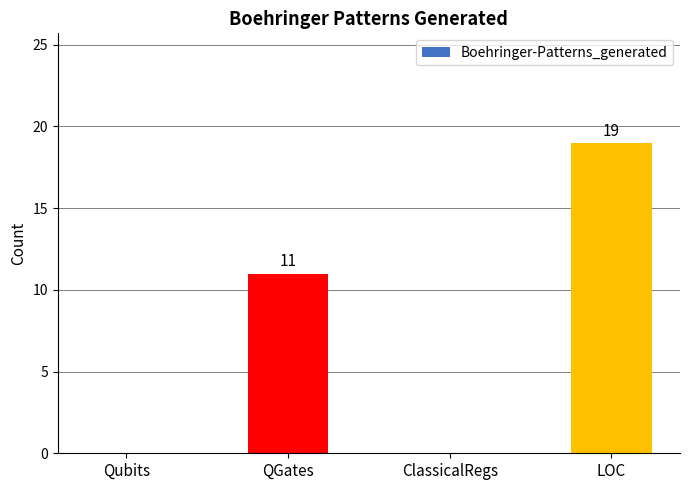

What is the sum of the values at QGates and Qubits?

11